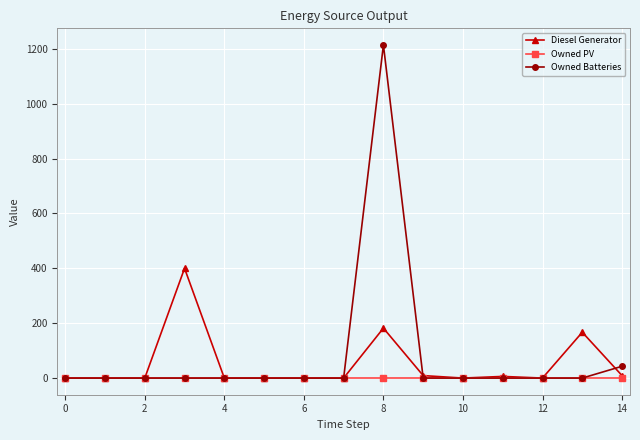

Rank the series by their maximum value, from lowest to highest.

Owned PV, Diesel Generator, Owned Batteries